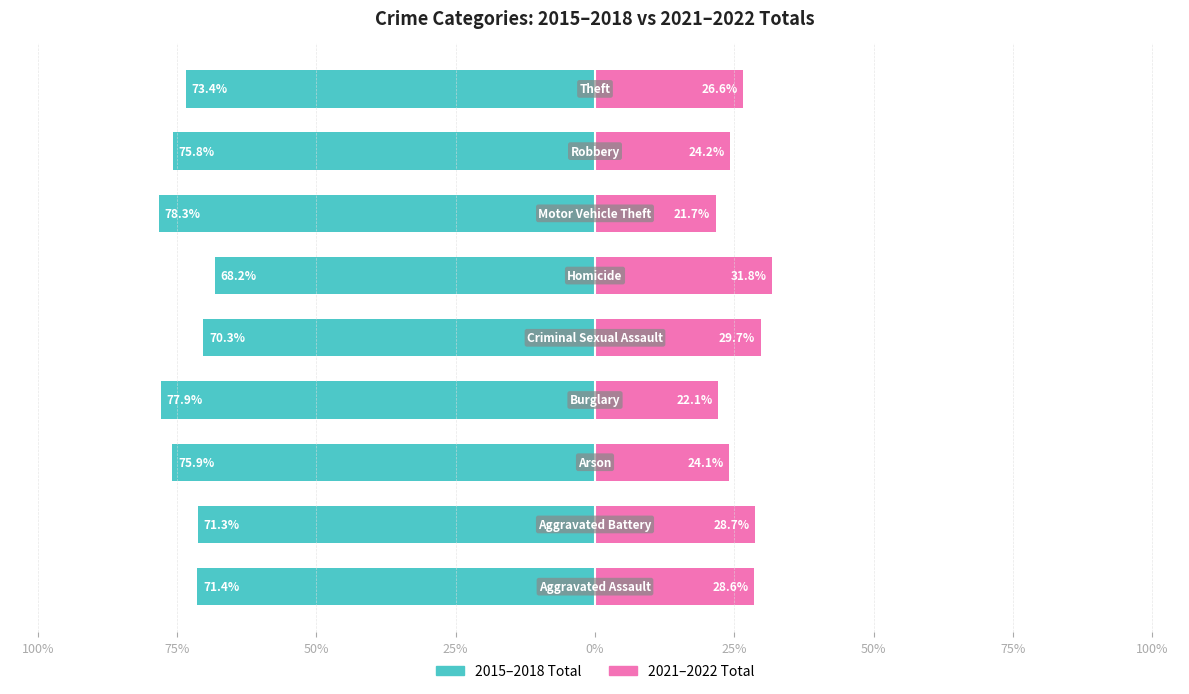

What are all the series names shown in the legend?

2015–2018 Total, 2021–2022 Total